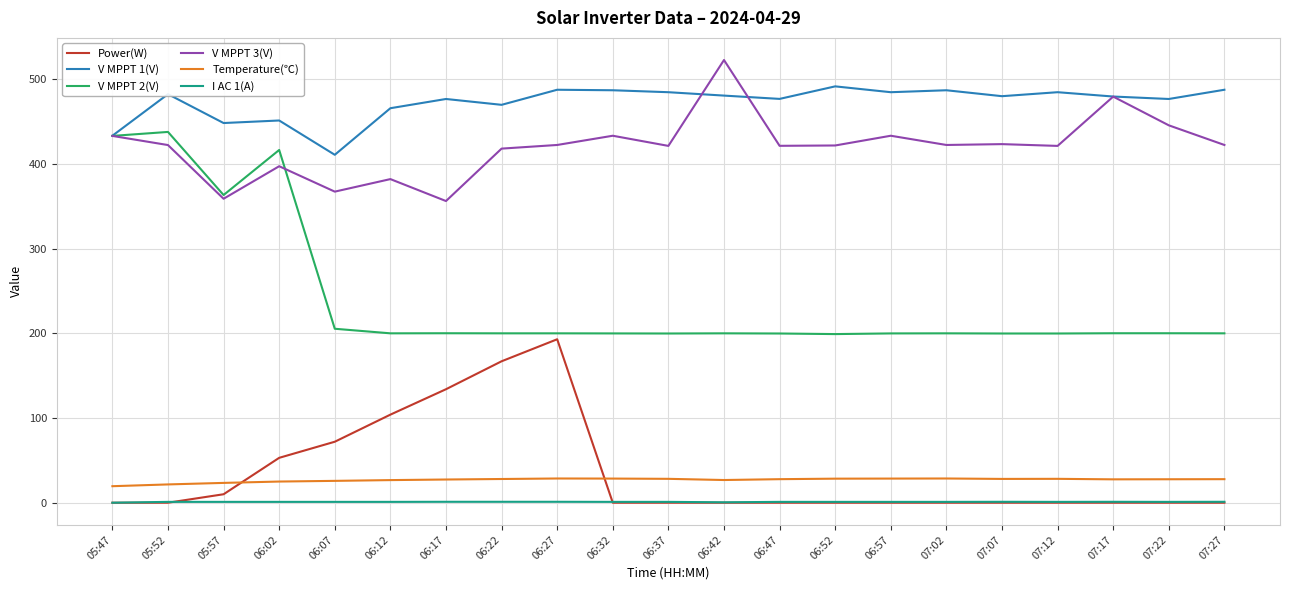

Which series has the widest spread of values?

V MPPT 2(V)